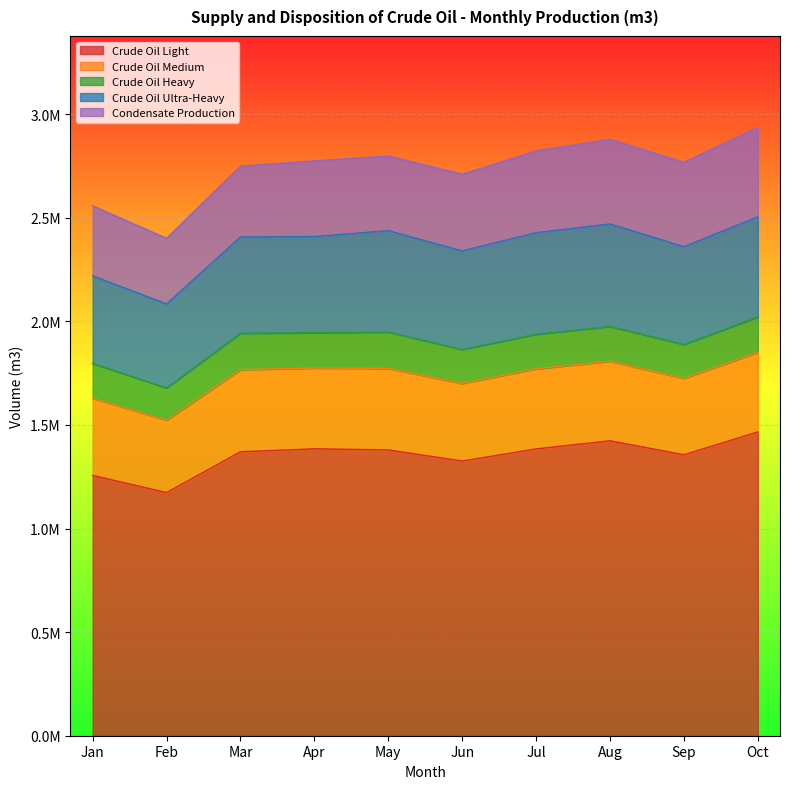

Reading left to right, transcribe all the data shown in this chart.

Crude Oil Light: 1256510.1	1173592.9	1370487.1	1384677.1	1379390.6	1325726.1	1384205.4	1423516.8	1356031.7	1466322.9
Crude Oil Medium: 372279.5	349260.6	396560.4	389776.7	393520.0	374249.0	386801.7	383854.7	368634.0	384337.3
Crude Oil Heavy: 167767.0	155850.8	175474.6	170492.7	175429.8	164204.2	166730.6	167878.8	163608.0	170554.9
Crude Oil Ultra-Heavy: 423006.6	405164.3	464644.5	464242.3	489295.6	475729.1	490047.4	494723.1	472094.6	483199.4
Condensate Production: 337653.0	316810.2	341725.1	365051.6	360307.1	370432.2	394779.3	408845.5	406970.2	432463.0